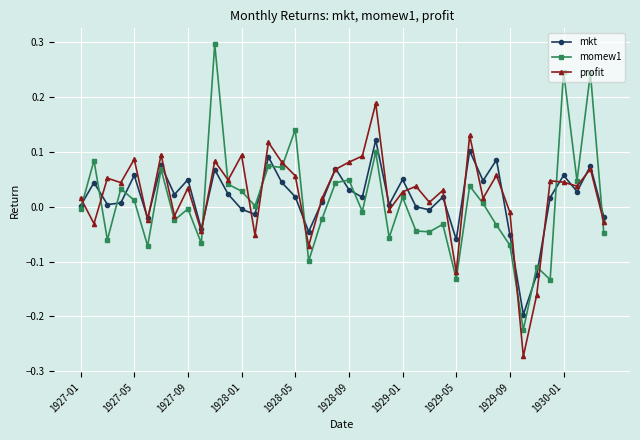

What are all the series names shown in the legend?

mkt, momew1, profit